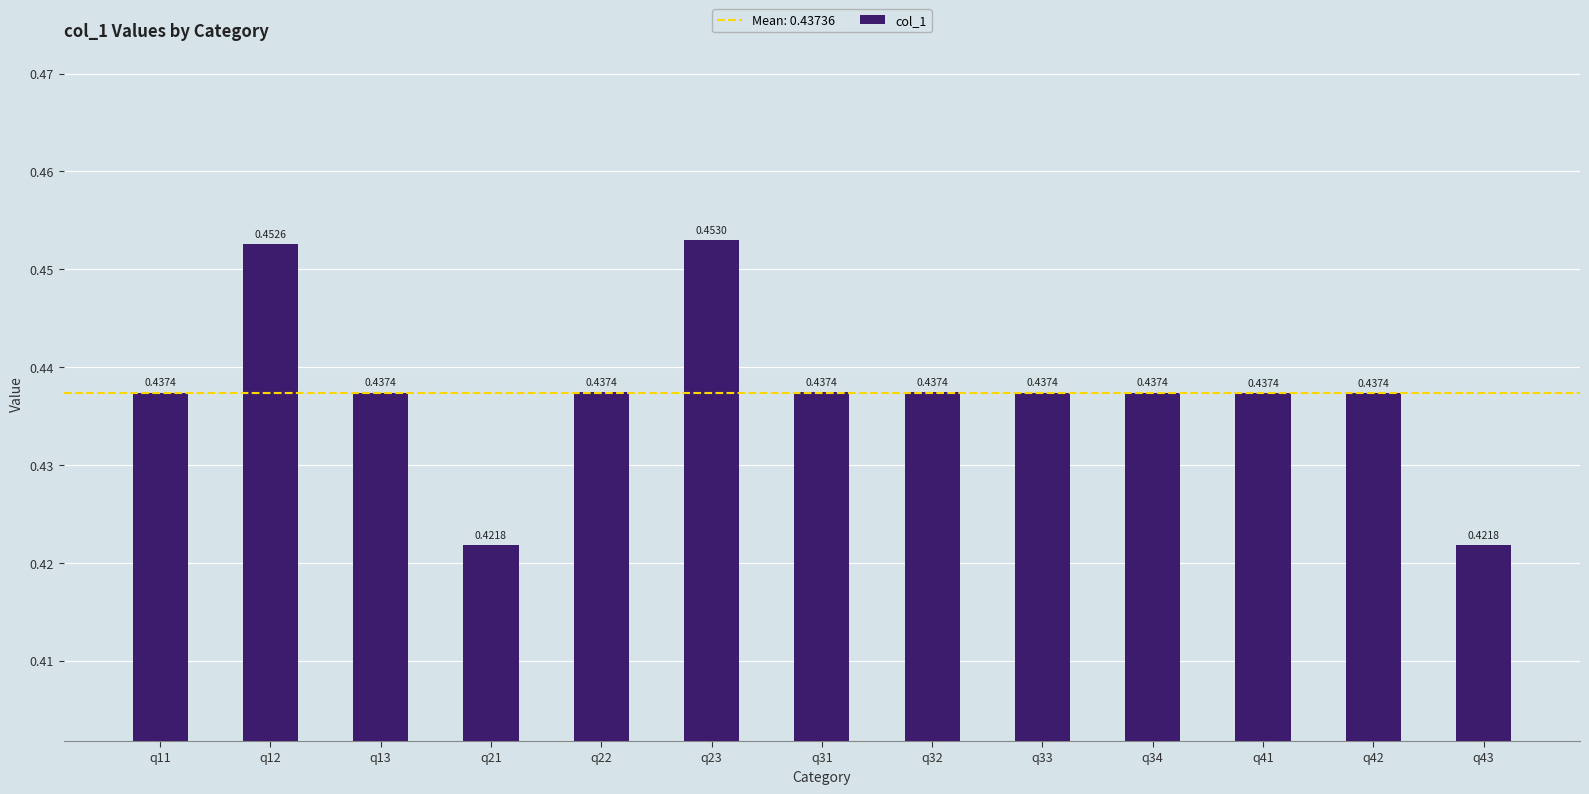

What is the sum of the values at q12 and q13?

0.9